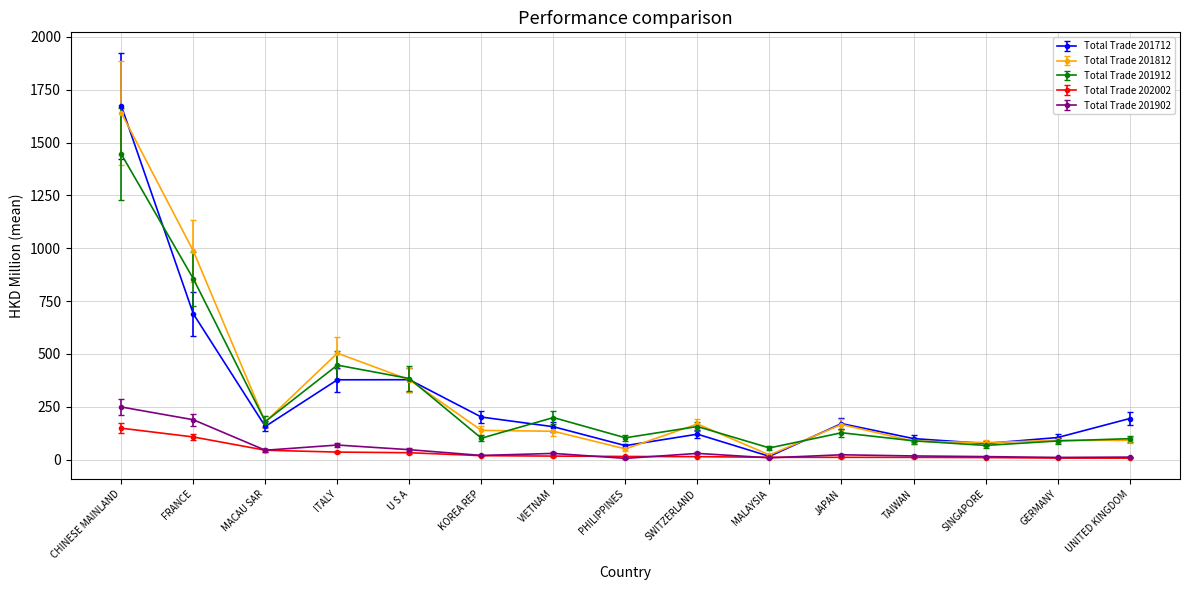

Which series has the largest range (max minus min)?

Total Trade 201712